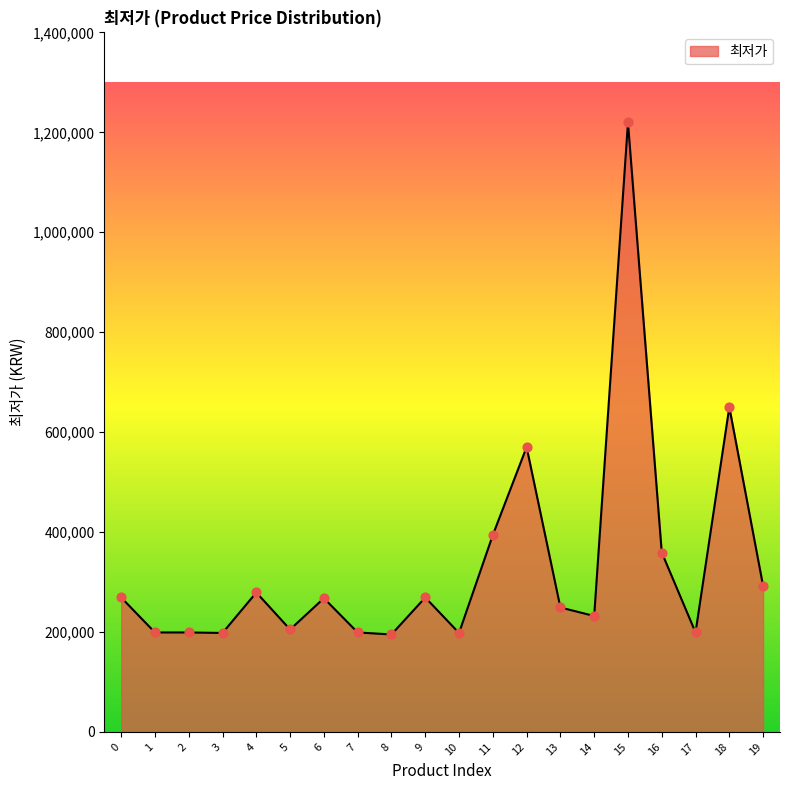

What is the change in value from 0 to 7?

-70000